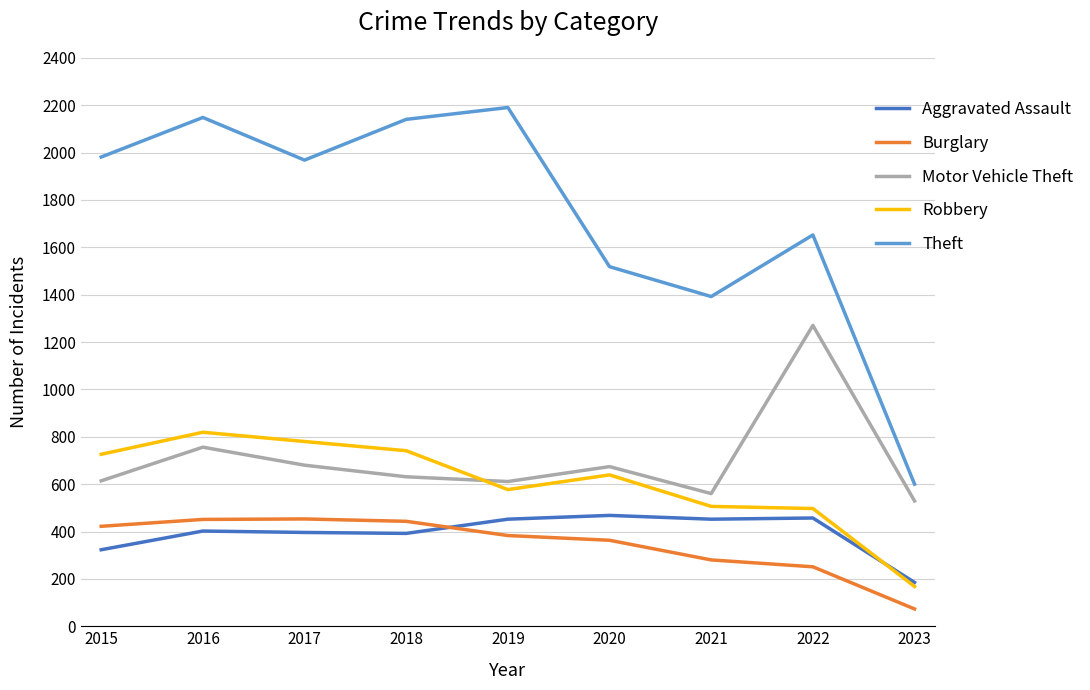

Is it true that Robbery equals 639 at 2020?

True